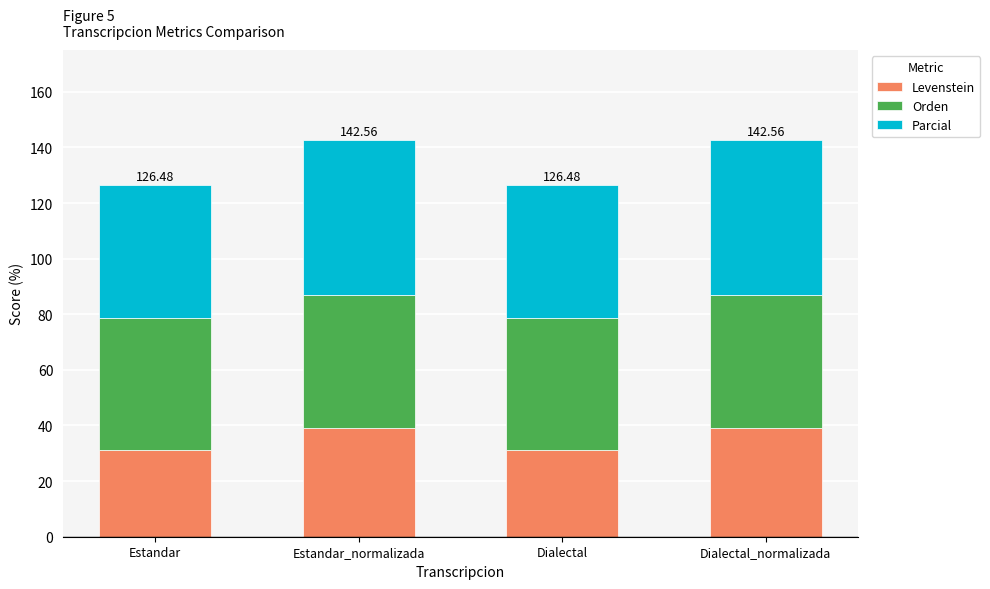

What is the sum of the Levenstein values at Estandar_normalizada and Dialectal?

70.2